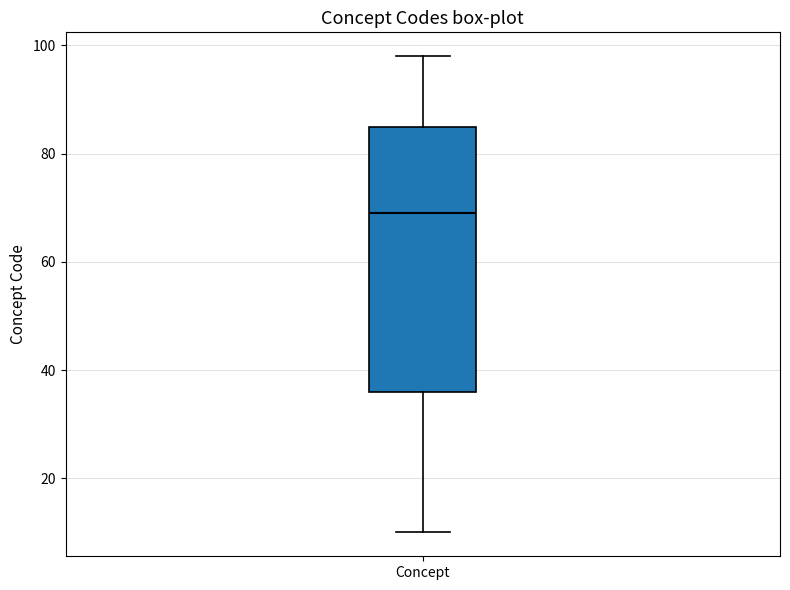

Read this box plot against the y-axis: the position of the median line, the range covered by the box, and the ends of both whiskers. The values are not printed on the chart, so give them approximately, as read against the axis.

median 70, box 36 to 86, whiskers 10 to 98